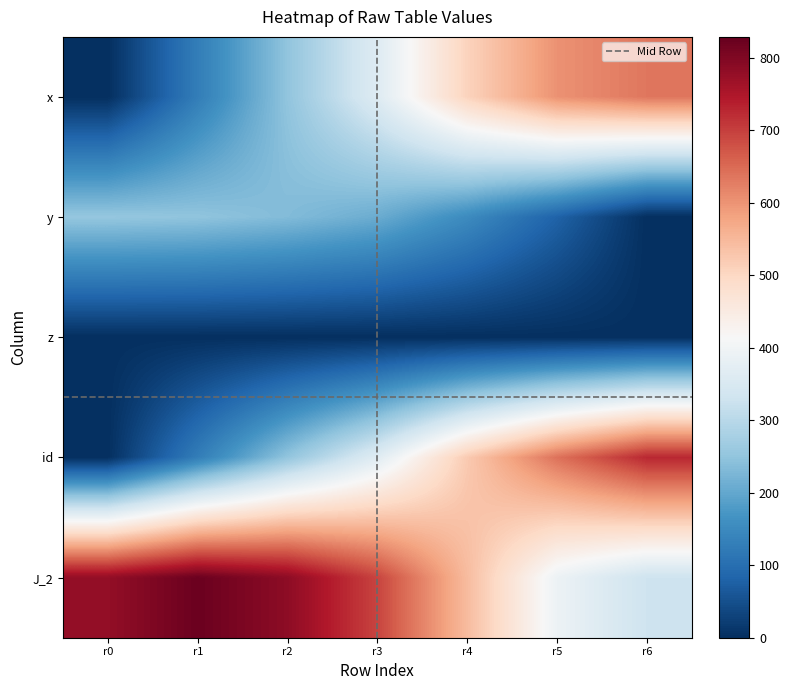

How many values in the y series are below 208?

3